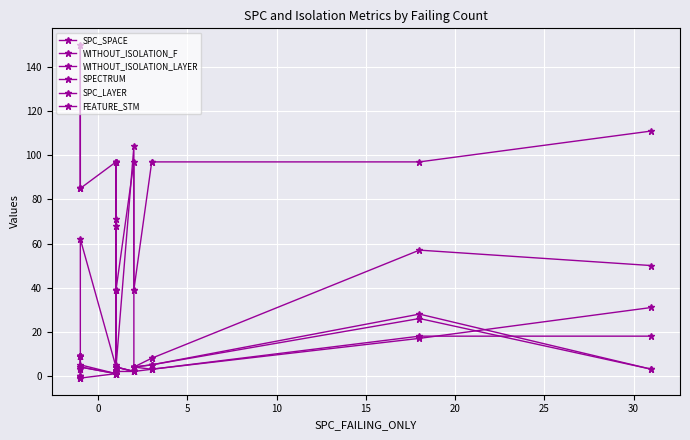

Reading left to right, transcribe all the data shown in this chart.

SPC_SPACE: 0	0	0	62	4	4	1	68	71	5	4	4	104	4	4	8	8	57	50
WITHOUT_ISOLATION_F: 9	9	3	4	1	2	2	2	2	2	2	4	2	4	4	5	5	28	3
WITHOUT_ISOLATION_LAYER: 9	9	3	4	1	2	2	2	2	2	2	4	2	4	4	5	5	26	3
SPECTRUM: 9	9	9	5	1	2	2	2	2	2	2	4	2	4	4	3	3	18	18
SPC_LAYER: -1	-1	-1	-1	1	1	1	1	1	1	1	2	2	2	2	3	3	17	31
FEATURE_STM: 85	85	150	85	97	97	39	97	97	97	39	39	97	39	39	97	97	97	111